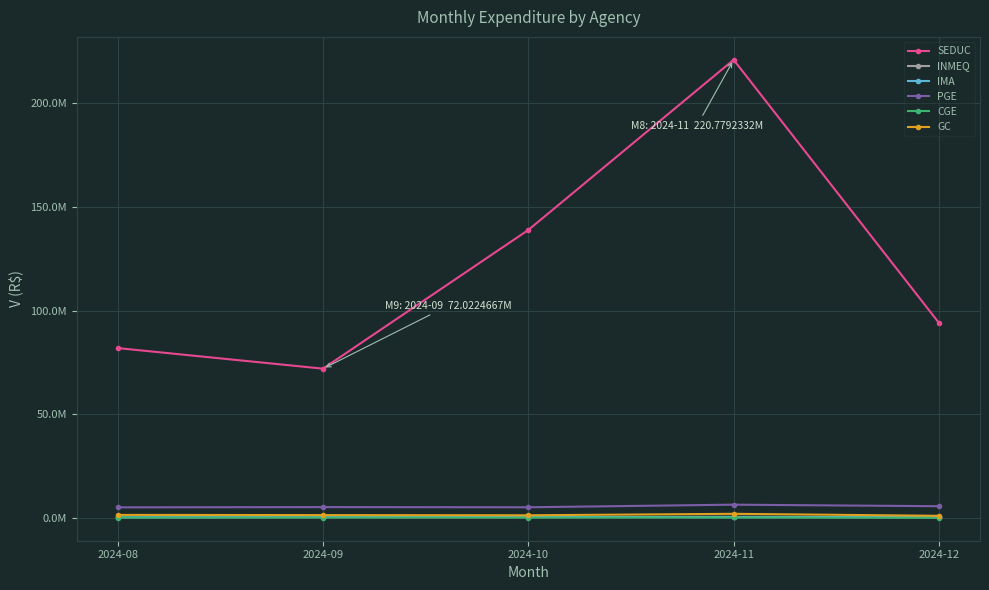

Which category has the lowest value in the GC series?

2024-12